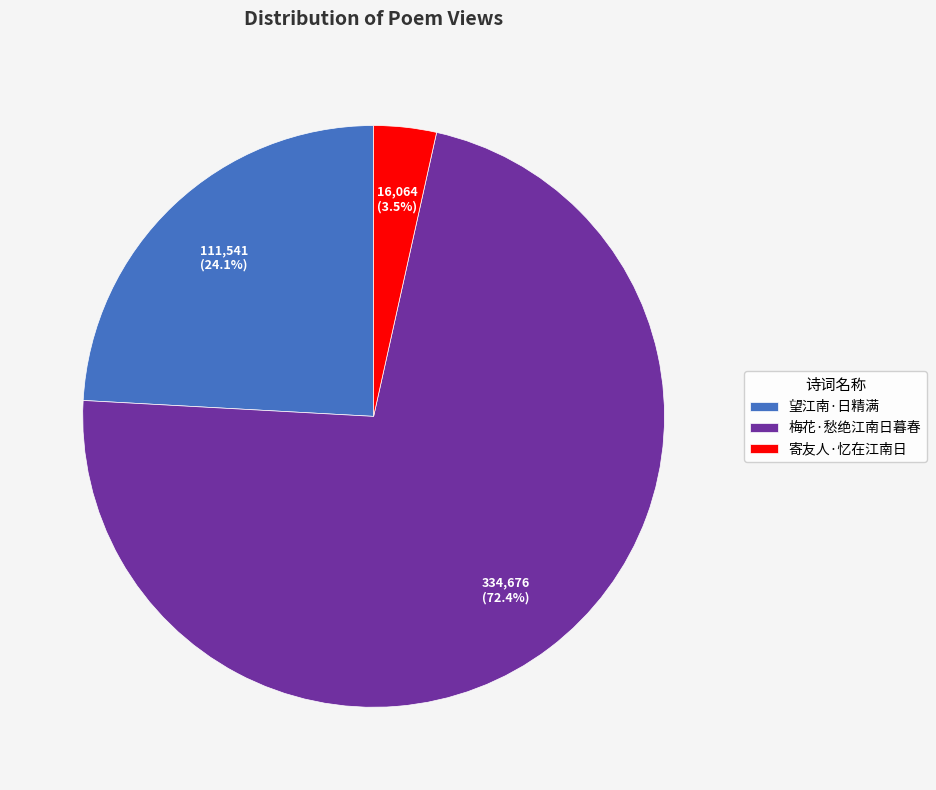

What percentage is the 望江南·日精满 slice, to the nearest percent?

24%